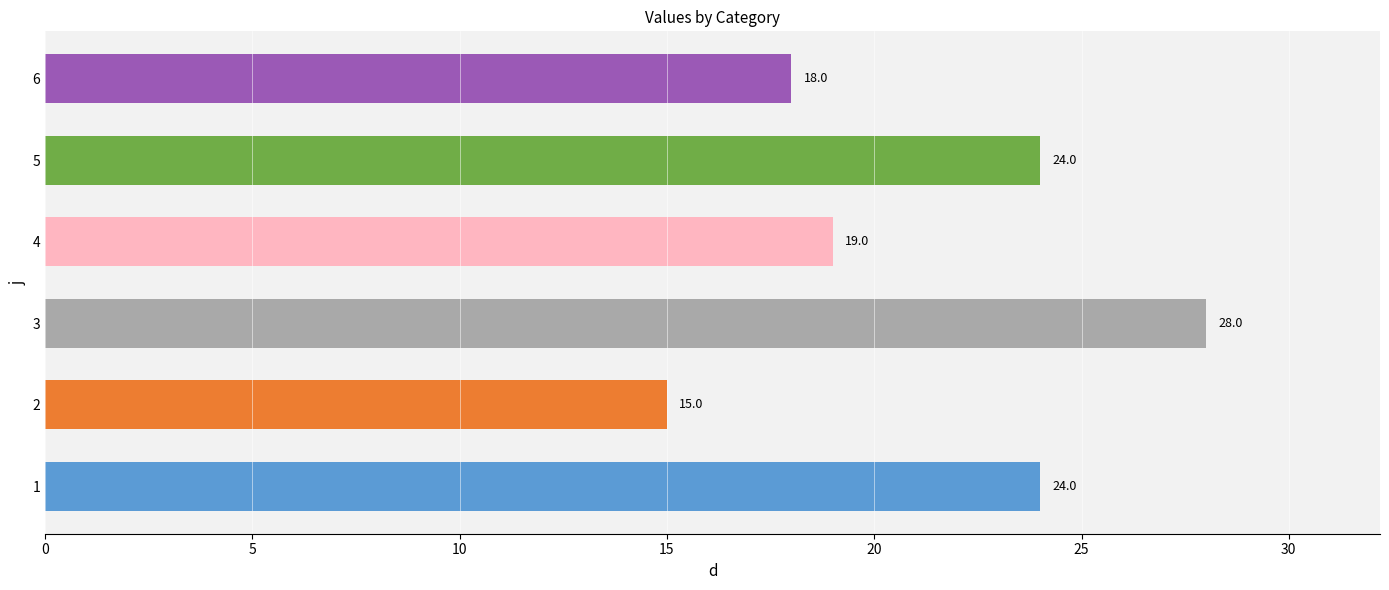

What is the approximate value at 2, to the nearest 10?

20